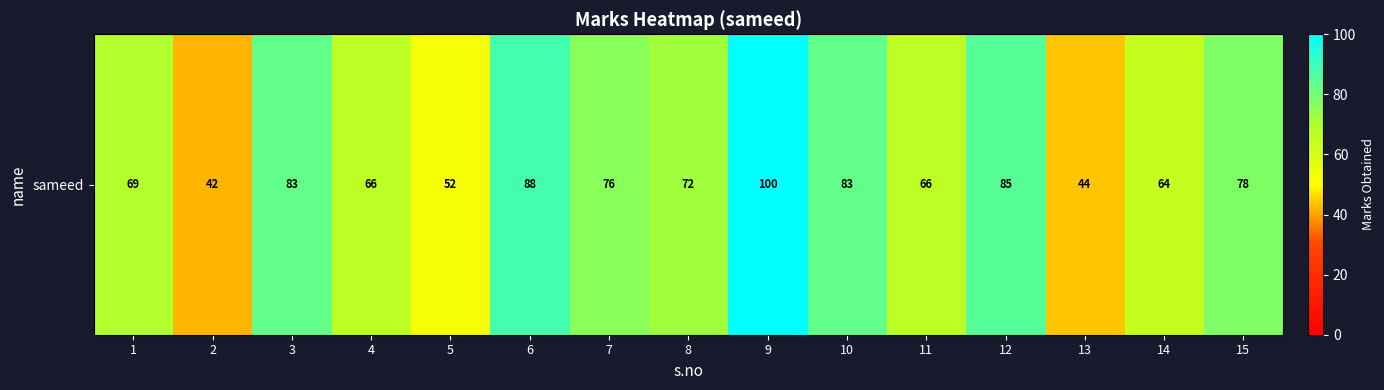

What value does the data have at 12?

85